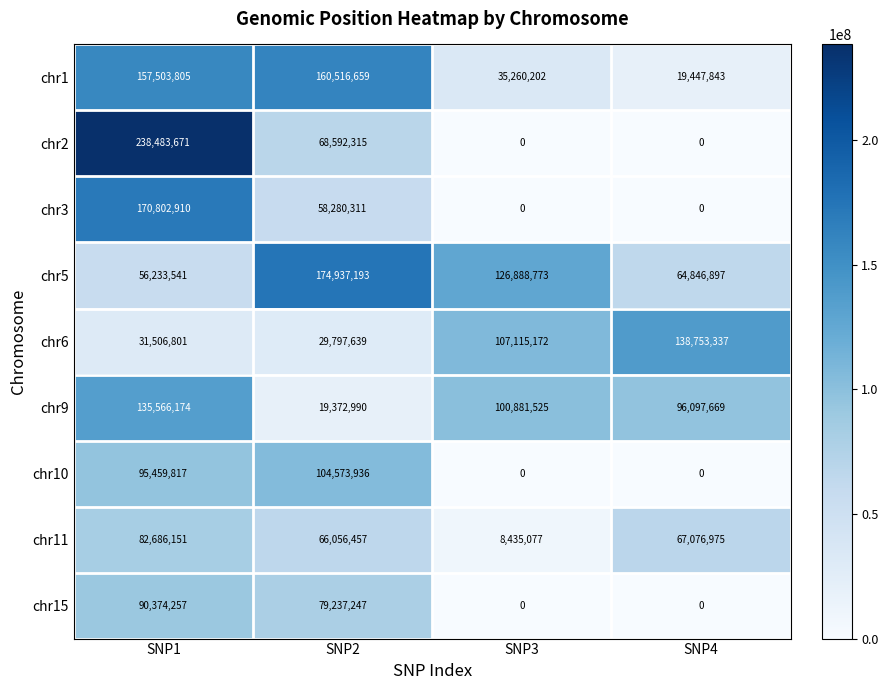

Which series has the largest range (max minus min)?

chr2